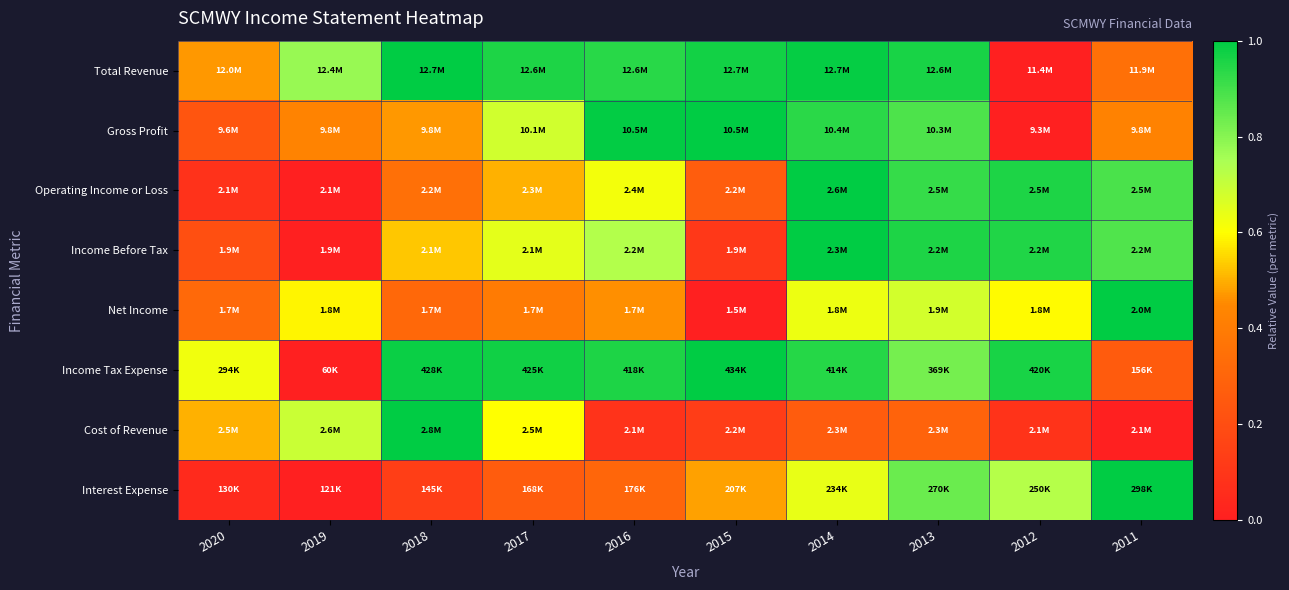

Reading left to right, list all the values displayed in this chart.

Total Revenue: 2020=0.5	2019=0.8	2018=1.0	2017=1.0	2016=0.9	2015=1.0	2014=1.0	2013=1.0	2012=0.0	2011=0.3
Gross Profit: 2020=0.2	2019=0.4	2018=0.5	2017=0.7	2016=1.0	2015=1.0	2014=0.9	2013=0.9	2012=0.0	2011=0.4
Operating Income or Loss: 2020=0.1	2019=0.0	2018=0.4	2017=0.5	2016=0.6	2015=0.3	2014=1.0	2013=0.9	2012=1.0	2011=0.9
Income Before Tax: 2020=0.2	2019=0.0	2018=0.5	2017=0.6	2016=0.7	2015=0.1	2014=1.0	2013=1.0	2012=1.0	2011=0.9
Net Income: 2020=0.3	2019=0.6	2018=0.3	2017=0.4	2016=0.5	2015=0.0	2014=0.6	2013=0.7	2012=0.6	2011=1.0
Income Tax Expense: 2020=0.6	2019=0.0	2018=1.0	2017=1.0	2016=1.0	2015=1.0	2014=0.9	2013=0.8	2012=1.0	2011=0.3
Cost of Revenue: 2020=0.5	2019=0.7	2018=1.0	2017=0.6	2016=0.1	2015=0.1	2014=0.3	2013=0.3	2012=0.1	2011=0.0
Interest Expense: 2020=0.0	2019=0.0	2018=0.1	2017=0.3	2016=0.3	2015=0.5	2014=0.6	2013=0.8	2012=0.7	2011=1.0